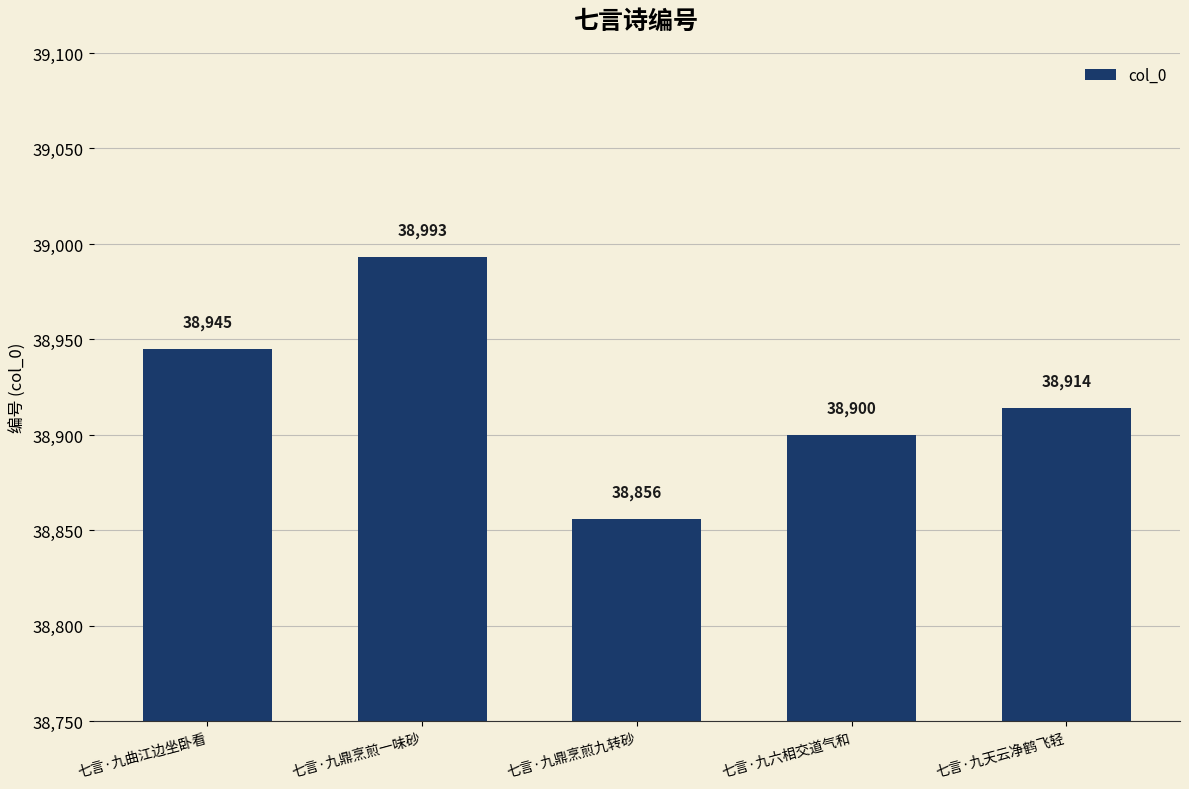

Are the bars grouped side by side (vs. stacked)?

No